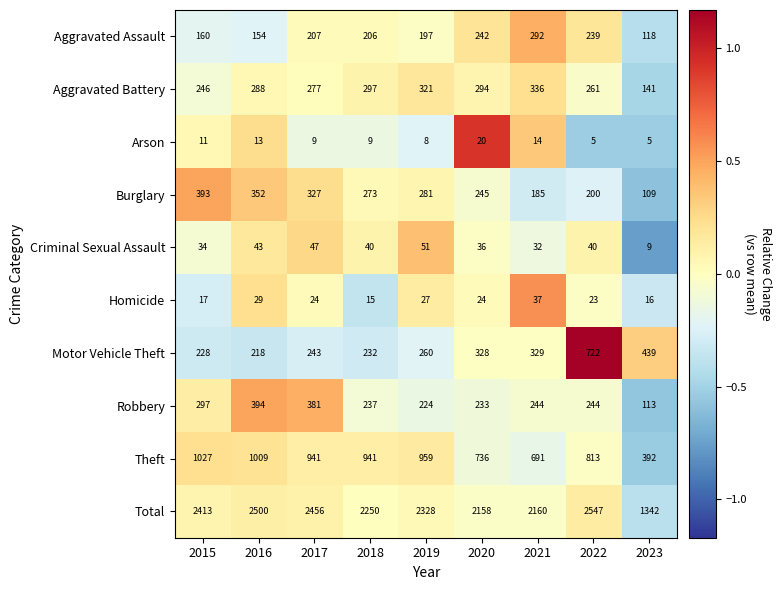

At which category is the sum across all series the highest?

2022